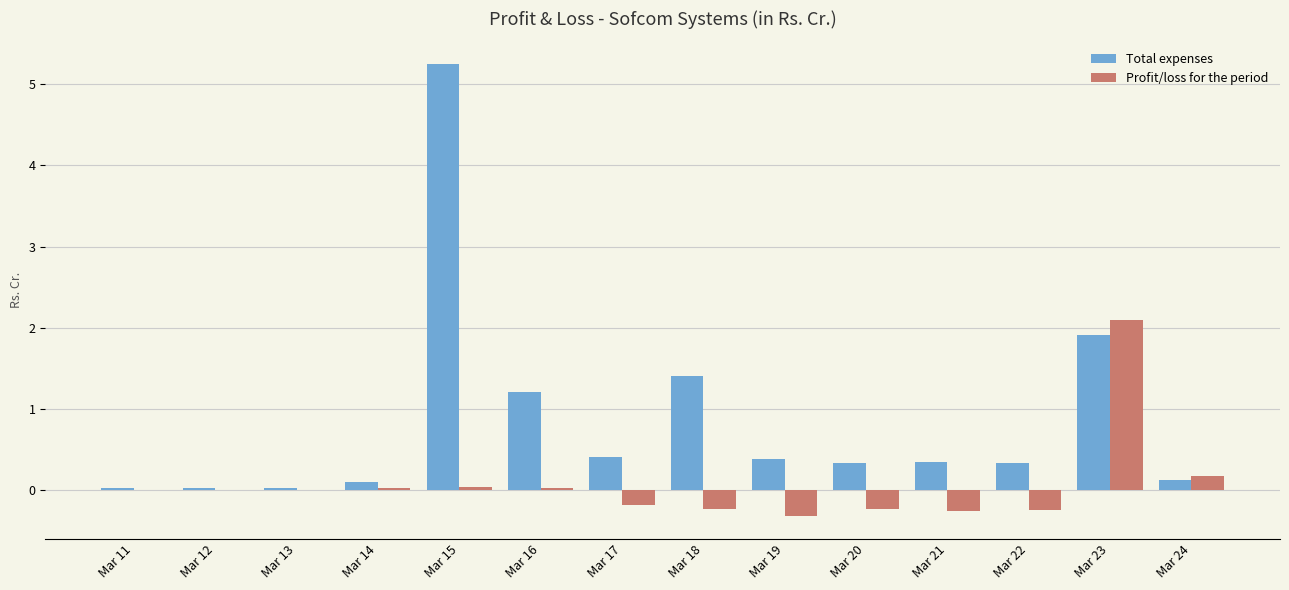

Which series changed the most between Mar 18 and Mar 21?

Total expenses